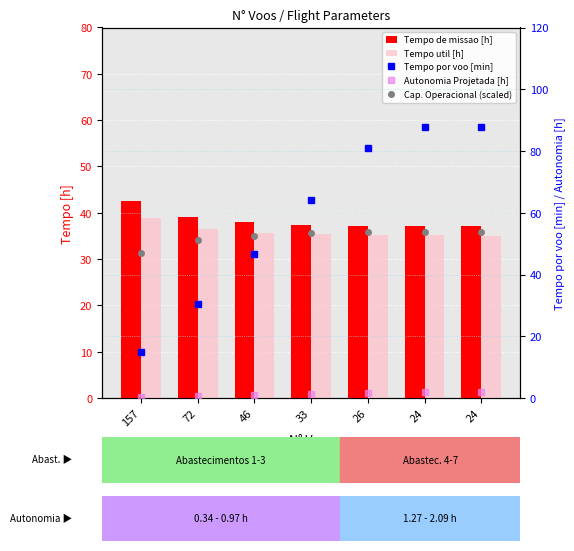

What is the average value of the Tempo util [h] series?

35.9